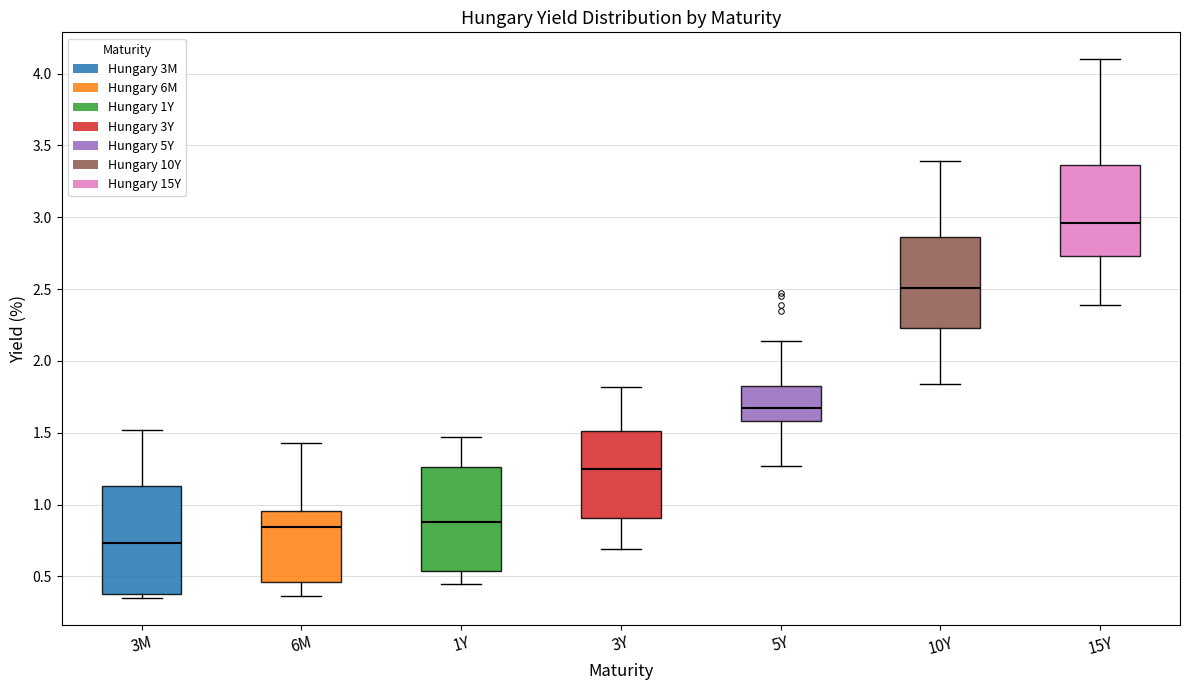

Reading left to right, read every box against the y-axis: the position of its median line, the range the box covers, and the ends of its whiskers. The values are not printed on the chart, so give them approximately, as read against the axis.

3M: median 0.75, box 0.40 to 1.15, whiskers 0.35 to 1.50
6M: median 0.85, box 0.45 to 0.95, whiskers 0.35 to 1.45
1Y: median 0.90, box 0.55 to 1.25, whiskers 0.45 to 1.45
3Y: median 1.25, box 0.90 to 1.50, whiskers 0.70 to 1.80
5Y: median 1.70, box 1.60 to 1.85, whiskers 1.25 to 2.15
10Y: median 2.50, box 2.25 to 2.85, whiskers 1.85 to 3.40
15Y: median 2.95, box 2.75 to 3.35, whiskers 2.40 to 4.10